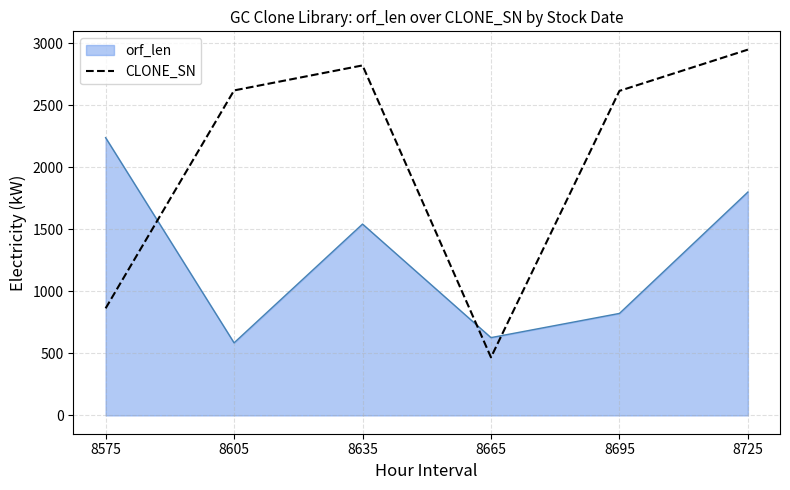

What is the difference between the highest and lowest values at 8635?

1278.3